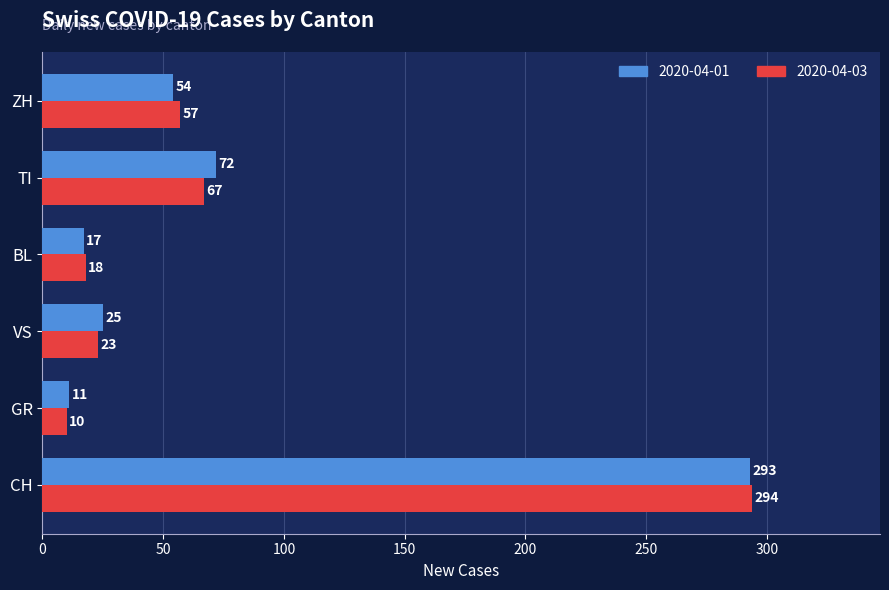

Which category has the highest value in the 2020-04-01 series?

CH